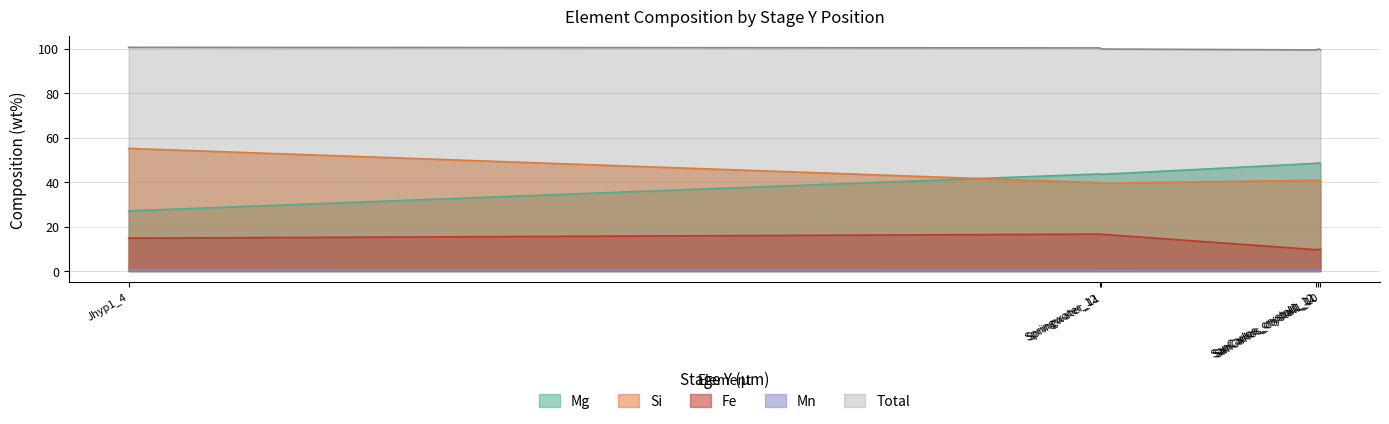

Rank the series by their maximum value, from highest to lowest.

Total, Si, Mg, Fe, Mn